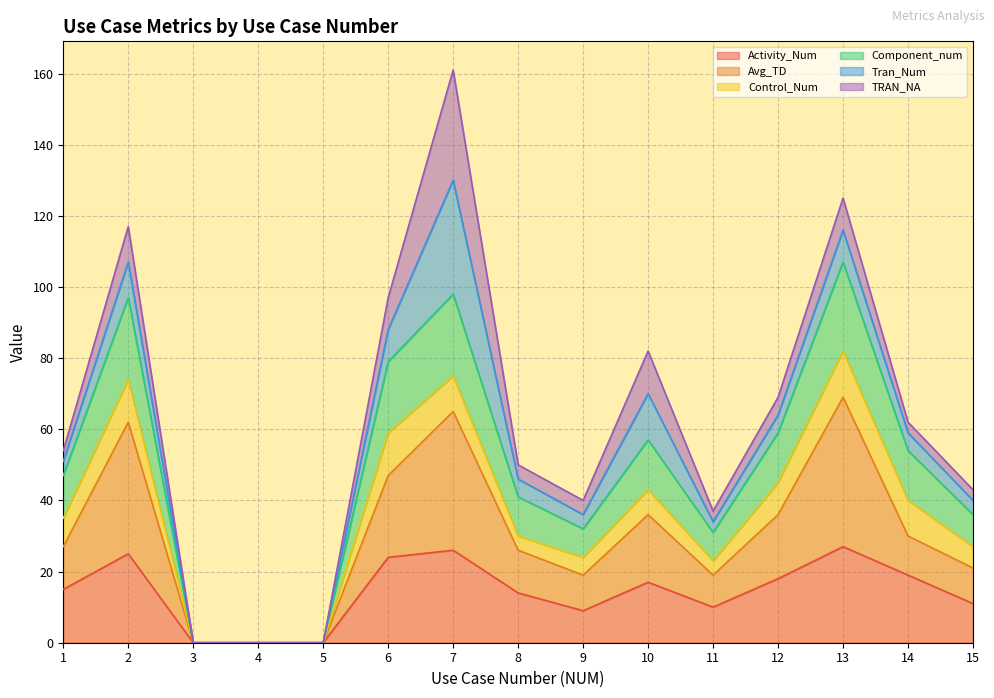

Between 10 and 13, which is larger?

13